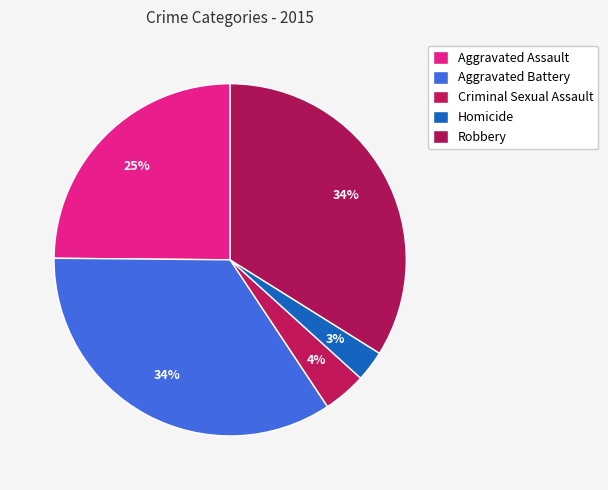

How many segments does this pie chart have?

5